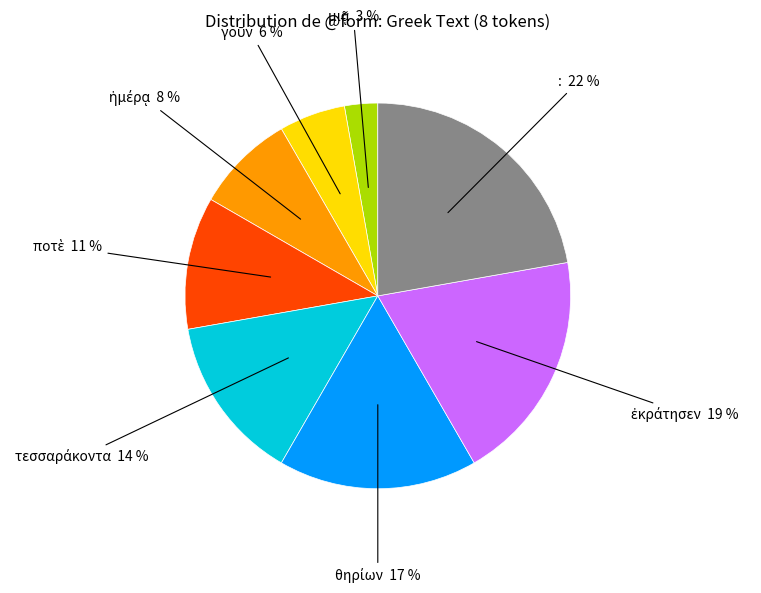

Is there any slice that represents more than half of the pie?

No